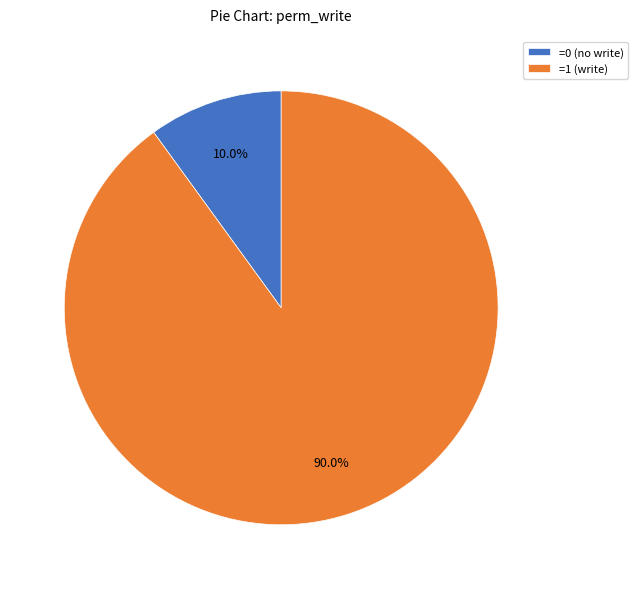

Rank the categories by value from highest to lowest.

=1 (write), =0 (no write)